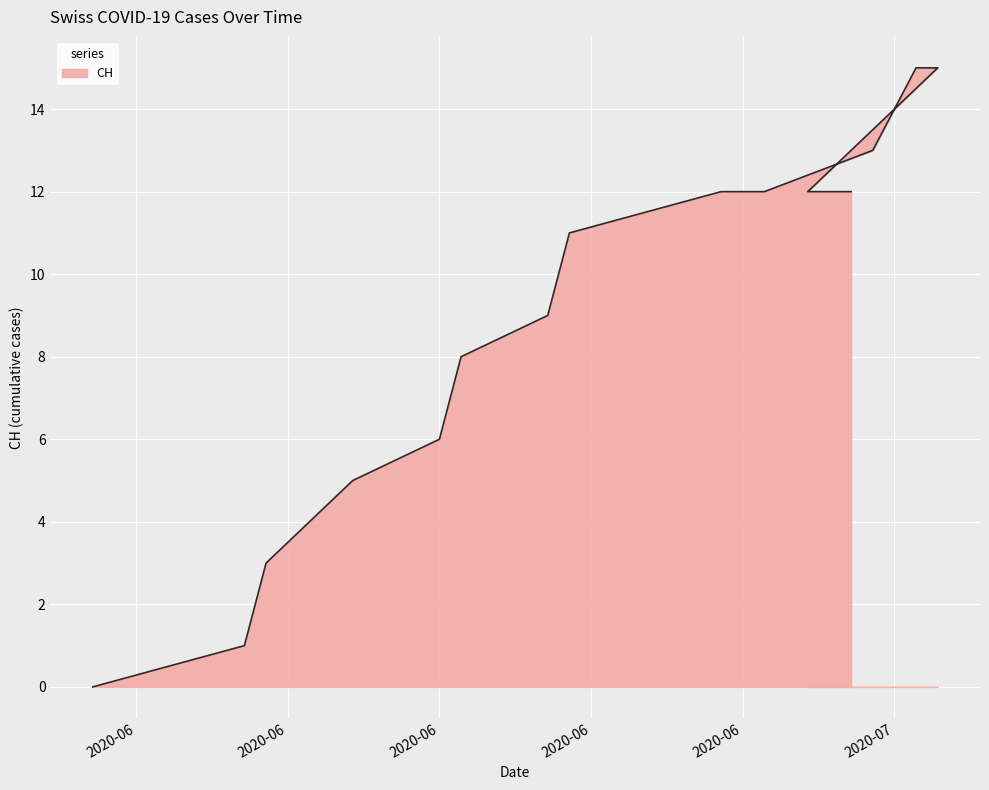

What is the value of the CH point at the 14th from the left?

12.0